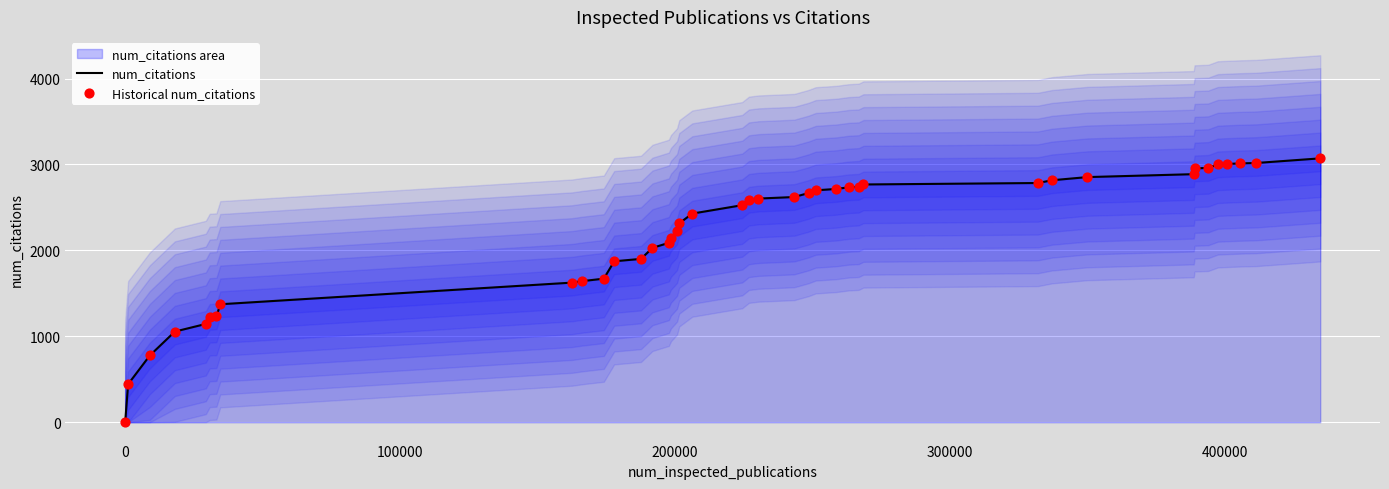

Which series has the widest spread of Y values?

num_citations